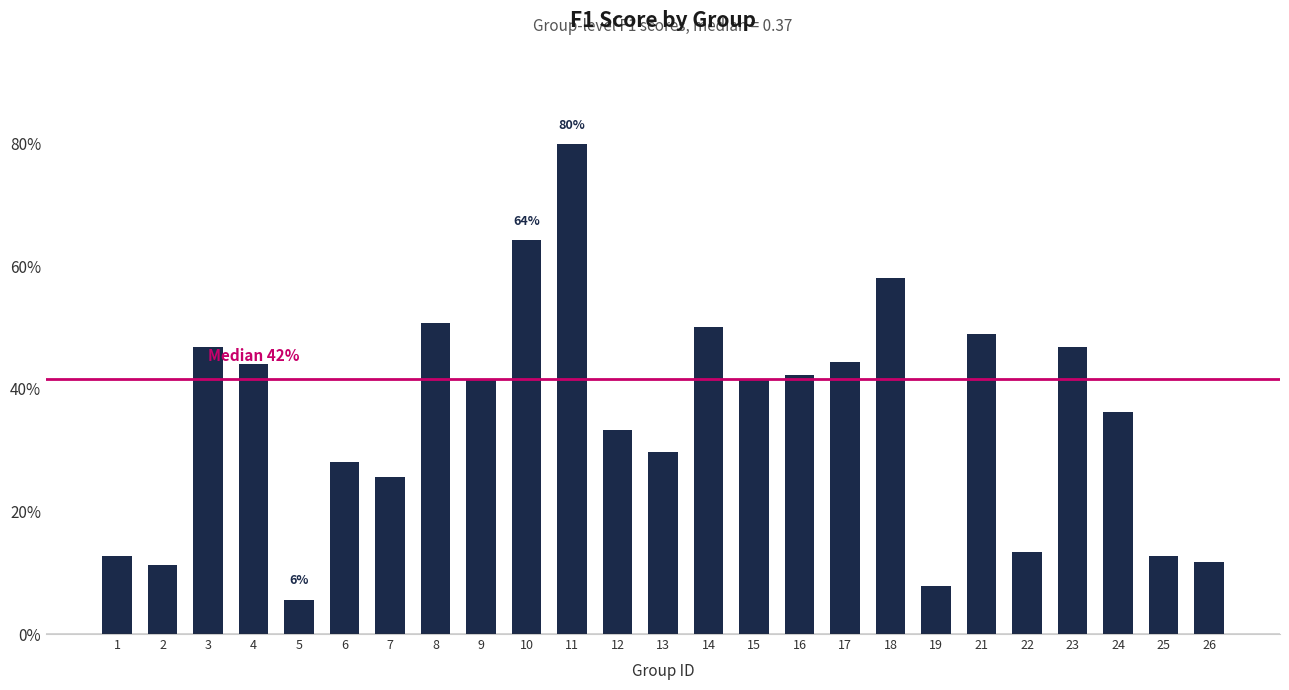

True or false: the data shows 0.5 at 23.

True